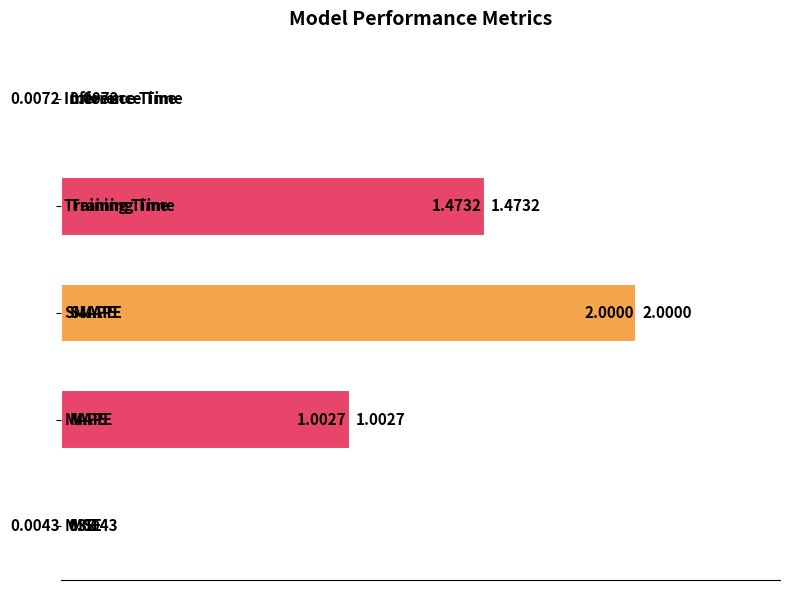

How many data points are above 1?

3